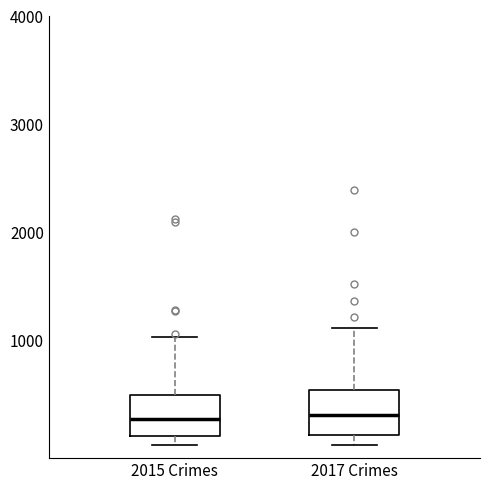

Reading left to right, transcribe this box plot: for each box, give where its median line is, the range the box spans, and where its two whiskers end, as read against the y-axis. The values are not printed on the chart, so give them approximately, as read against the axis.

2015 Crimes: median 300, box 100 to 500, whiskers 0 to 1000
2017 Crimes: median 300, box 100 to 500, whiskers 0 to 1100